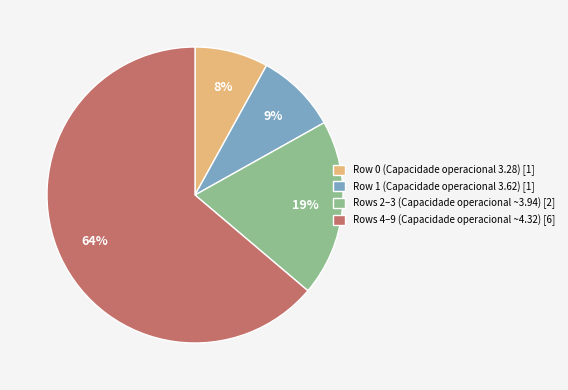

Is the sum of Row 1 (Capacidade operacional 3.62) [1] and Rows 4–9 (Capacidade operacional ~4.32) [6] greater than half?

Yes